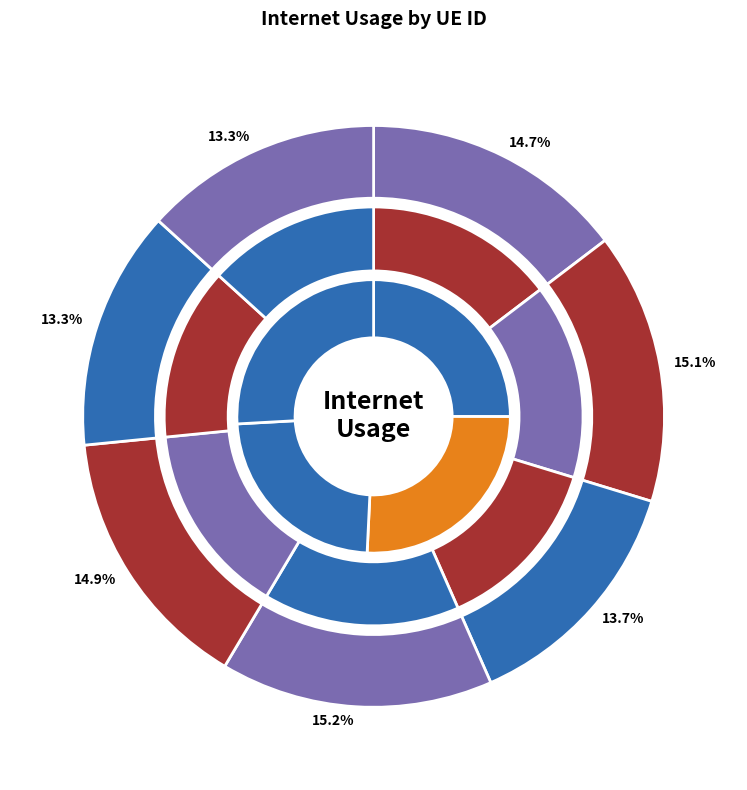

How much of the chart is everything except 921157?

86.7%